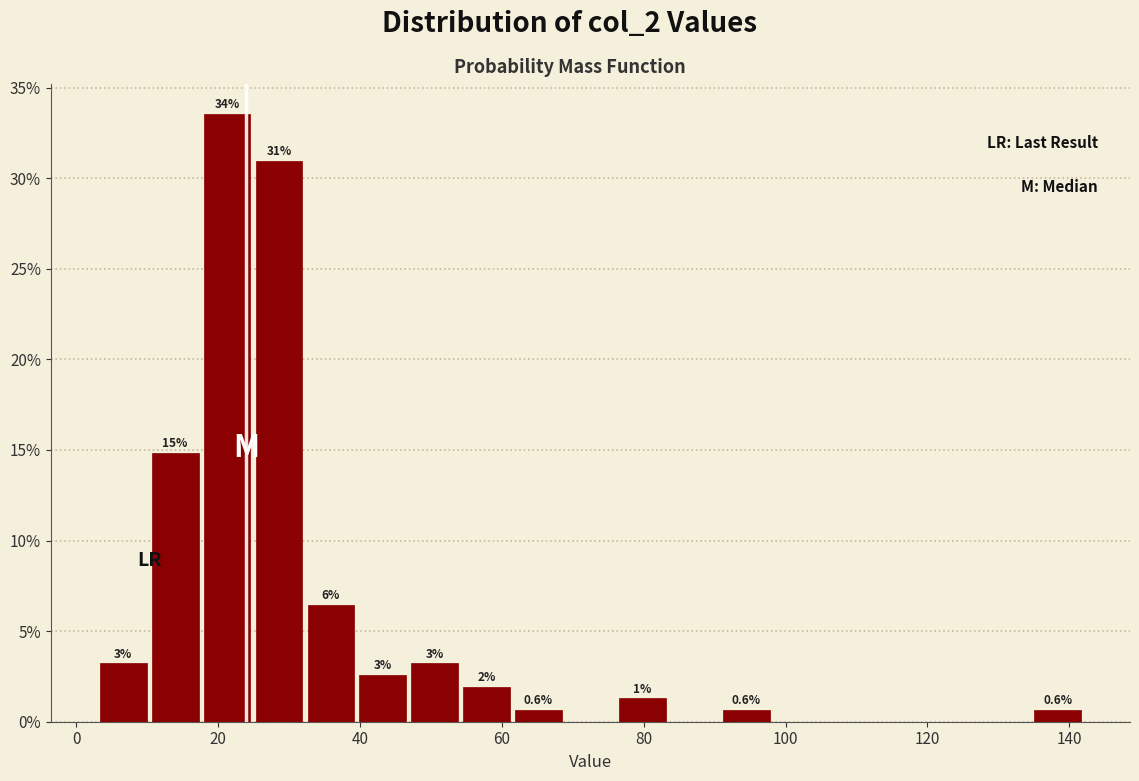

Around what value on the x-axis is the tallest bar? Give the approximate position of its centre, as read against the axis.

22